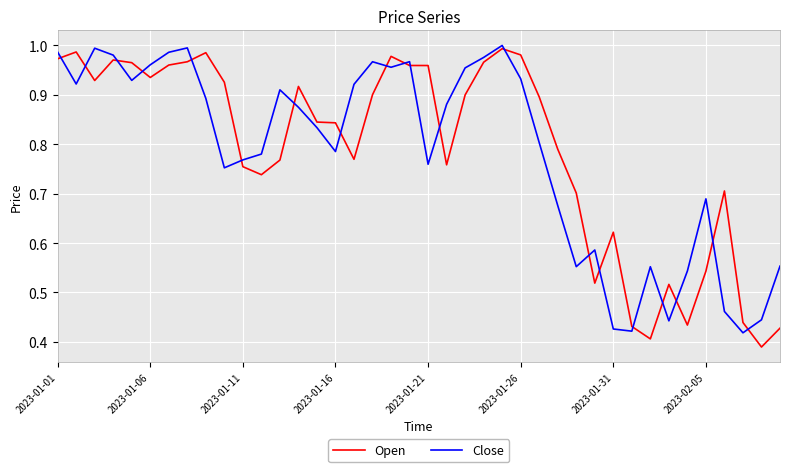

Which series has the widest spread of values?

Open